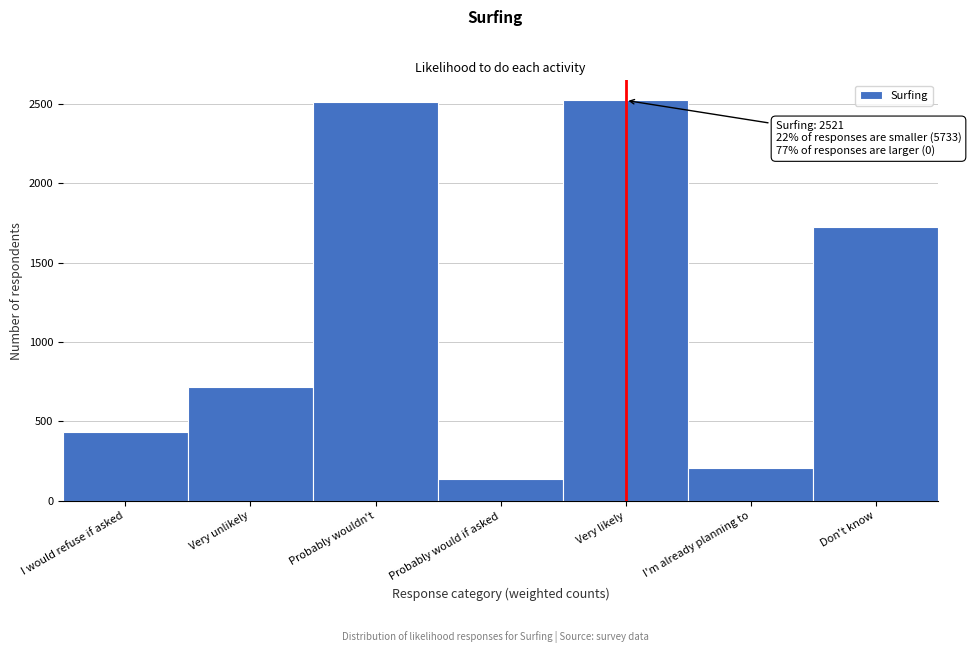

What is the greatest value displayed?

2521.3